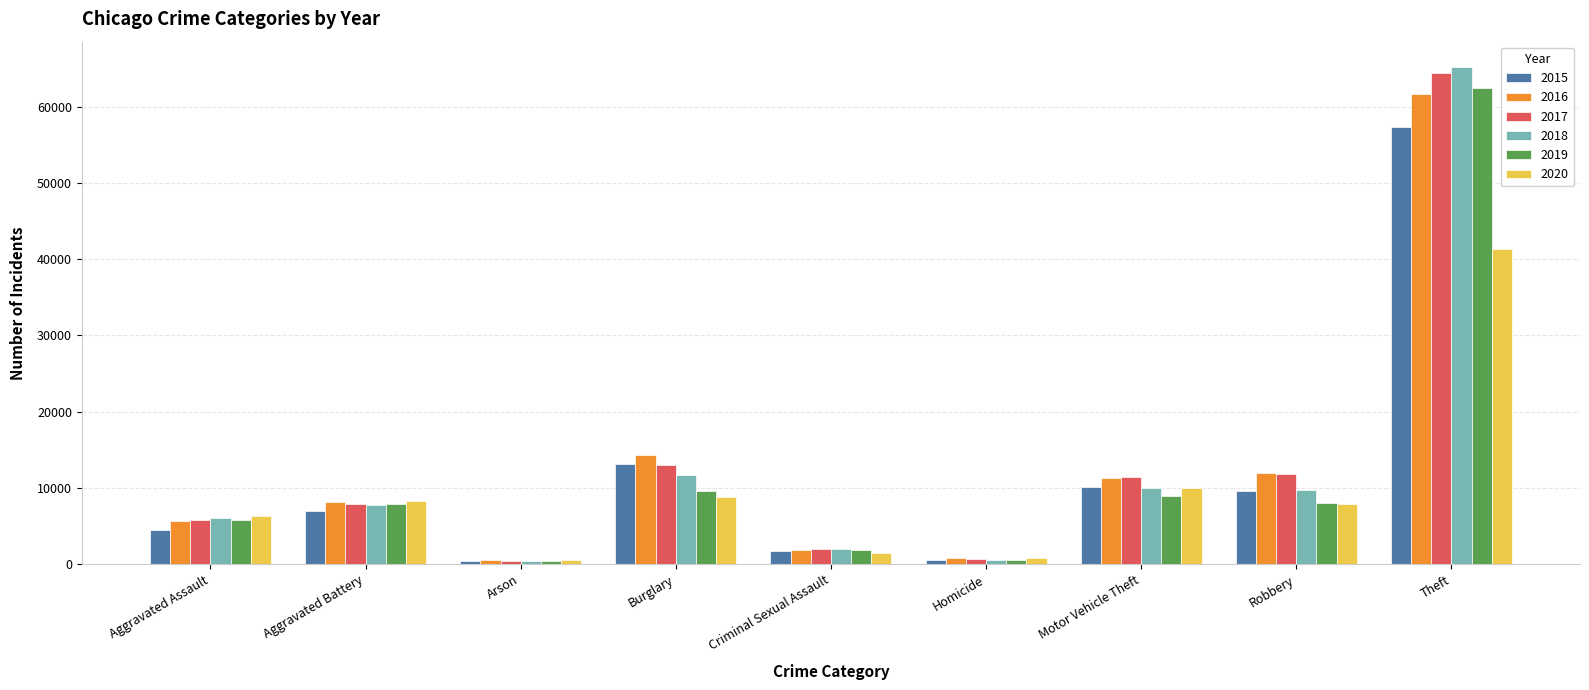

Which category has the highest value in the 2019 series?

Theft